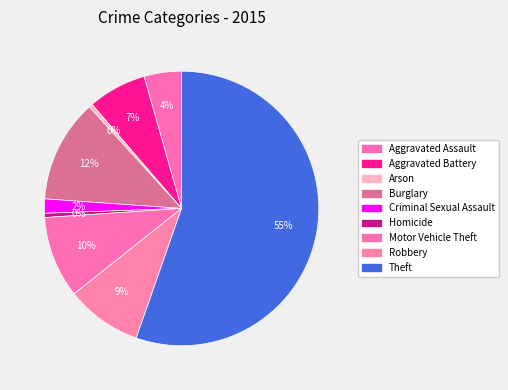

How many segments does this pie chart have?

9